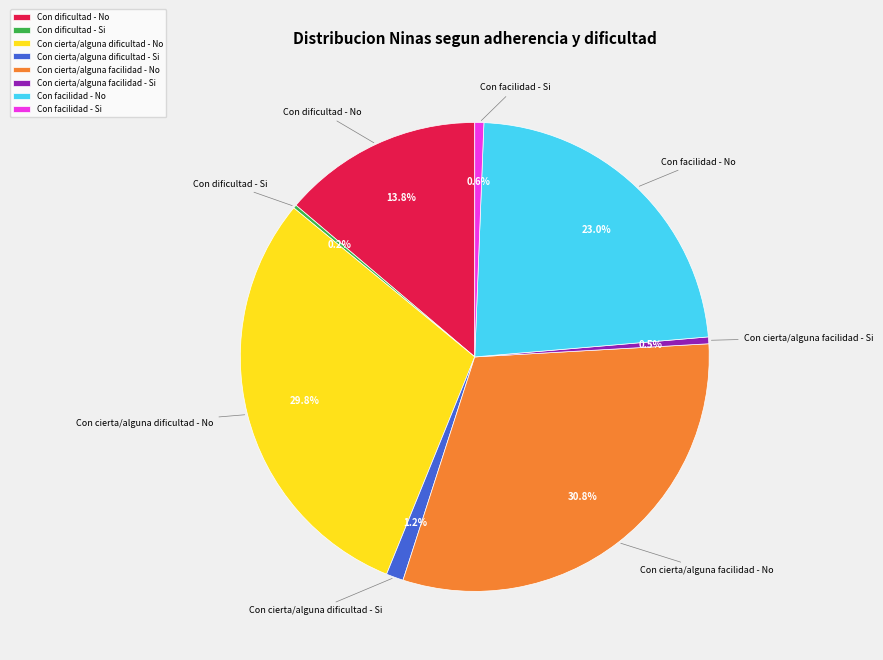

To the nearest percent, what portion does Con cierta/alguna facilidad - No represent?

31%